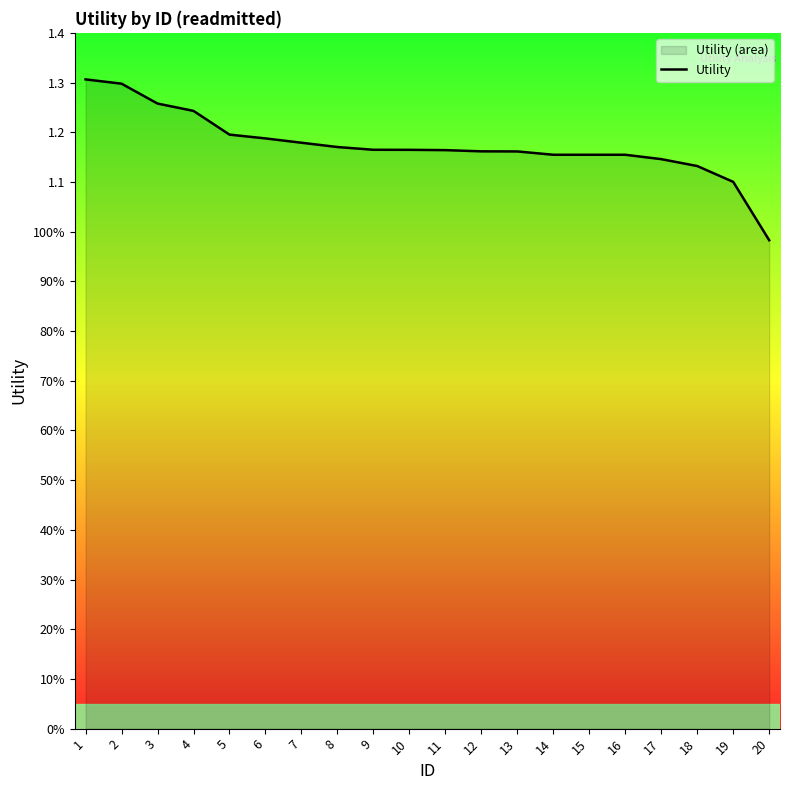

What is the value of the 18th point from the left?

1.1